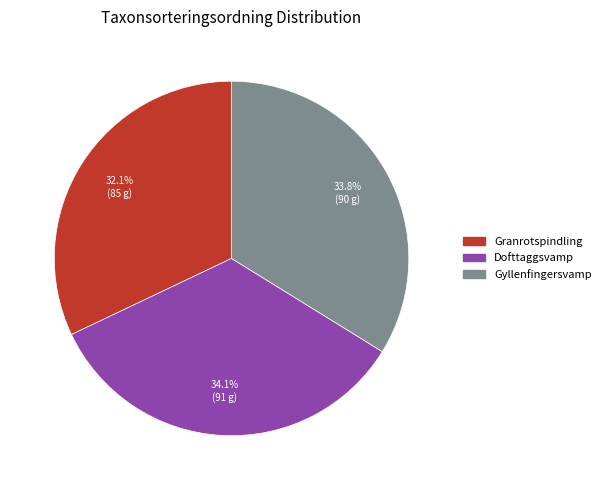

To the nearest percent, what is the difference between the largest and smallest slice percentages?

2%